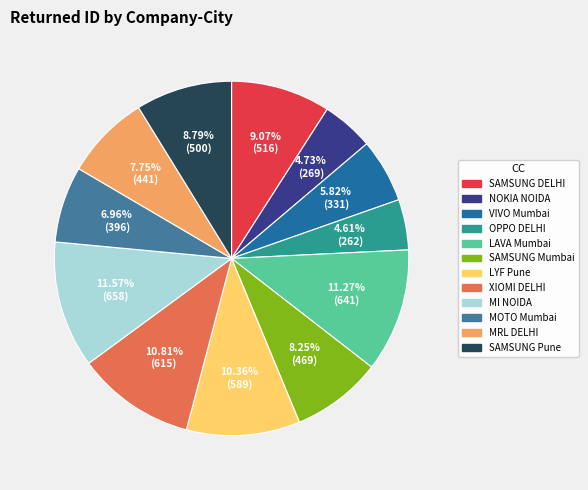

True or false: SAMSUNG DELHI accounts for 9% of the total.

True